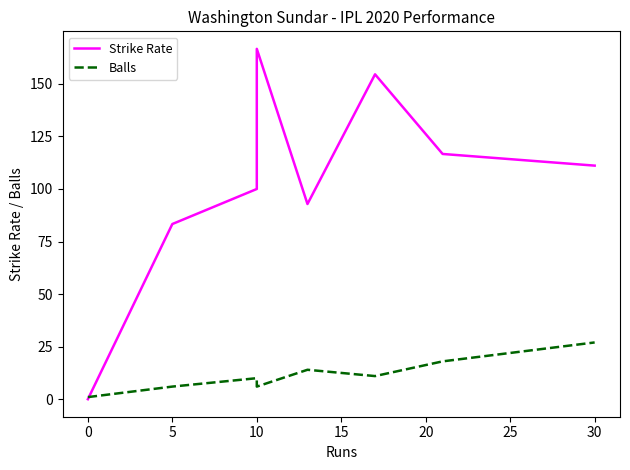

Count the number of data series in this chart.

2